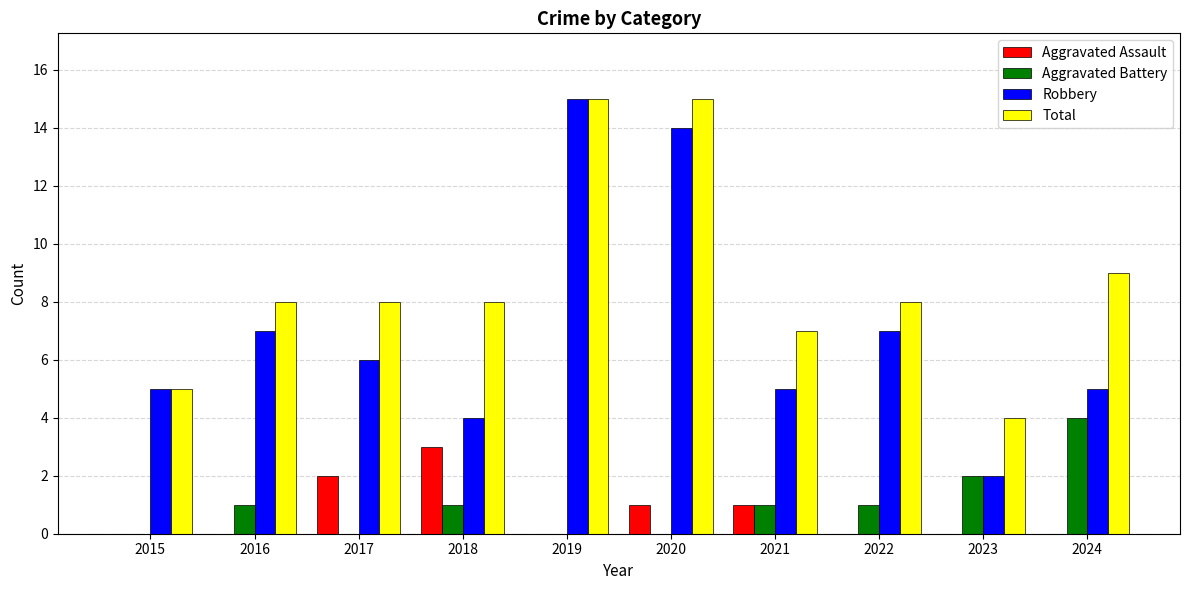

How many groups of bars are there?

10